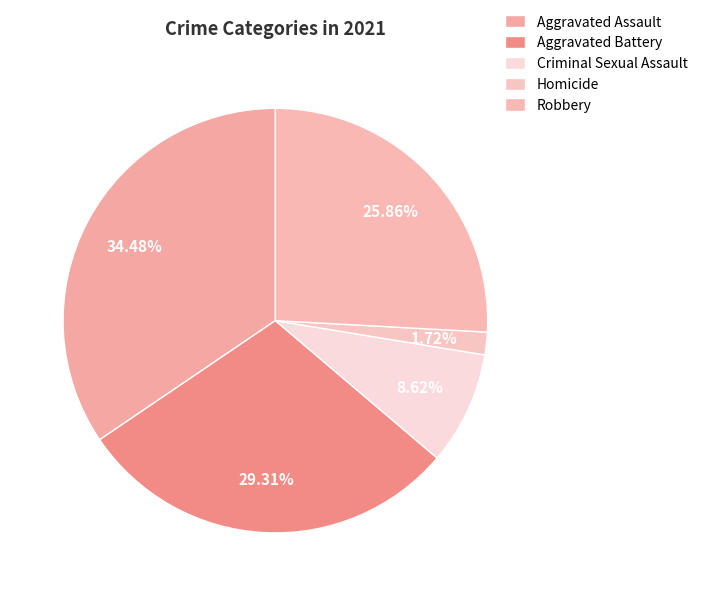

Count the number of slices in the pie.

5